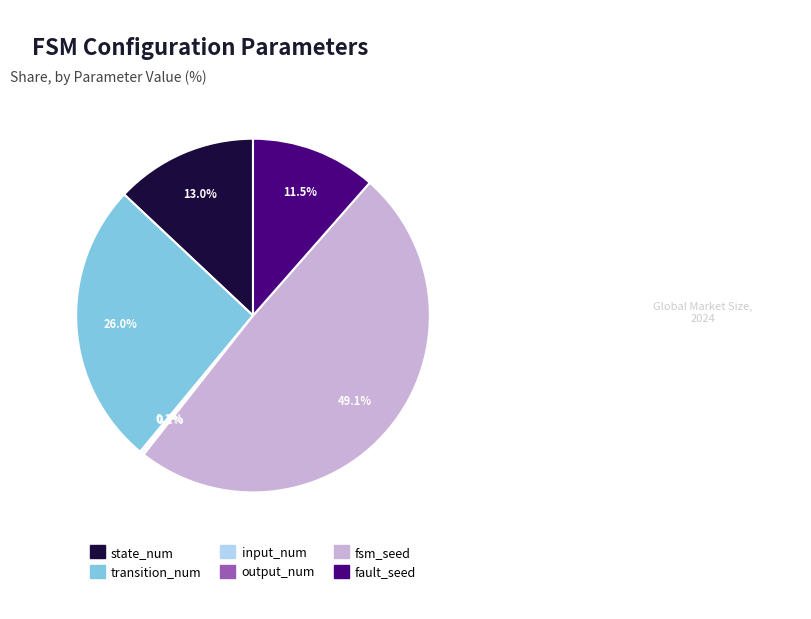

To the nearest percent, what portion does fsm_seed represent?

49%